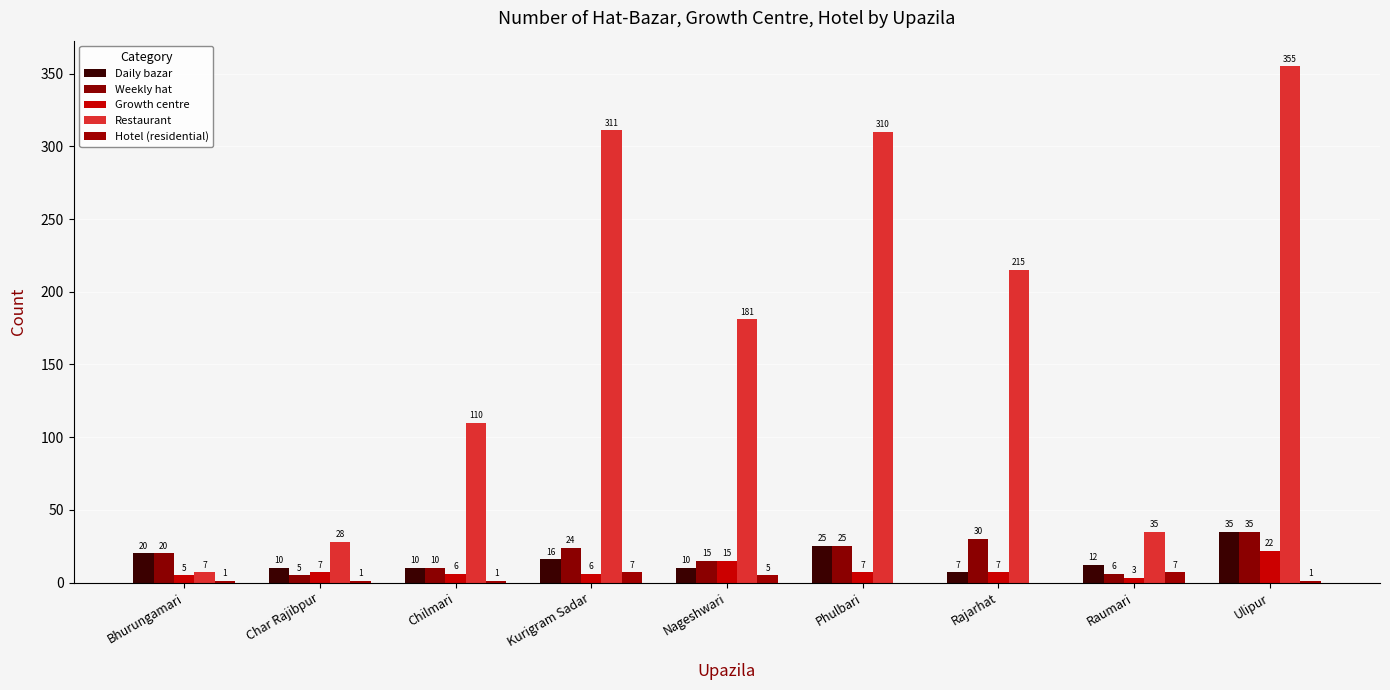

Reading left to right, transcribe all the data shown in this chart.

Daily bazar: 20	10	10	16	10	25	7	12	35
Weekly hat: 20	5	10	24	15	25	30	6	35
Growth centre: 5	7	6	6	15	7	7	3	22
Restaurant: 7	28	110	311	181	310	215	35	355
Hotel (residential): 1	1	1	7	5	0	0	7	1